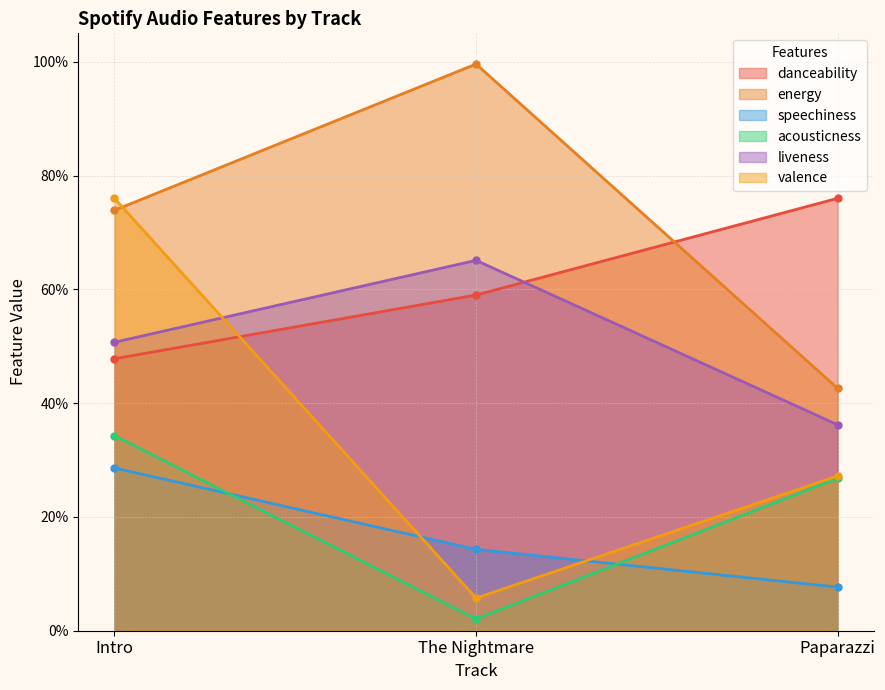

What is the lowest value of the valence series?

0.1